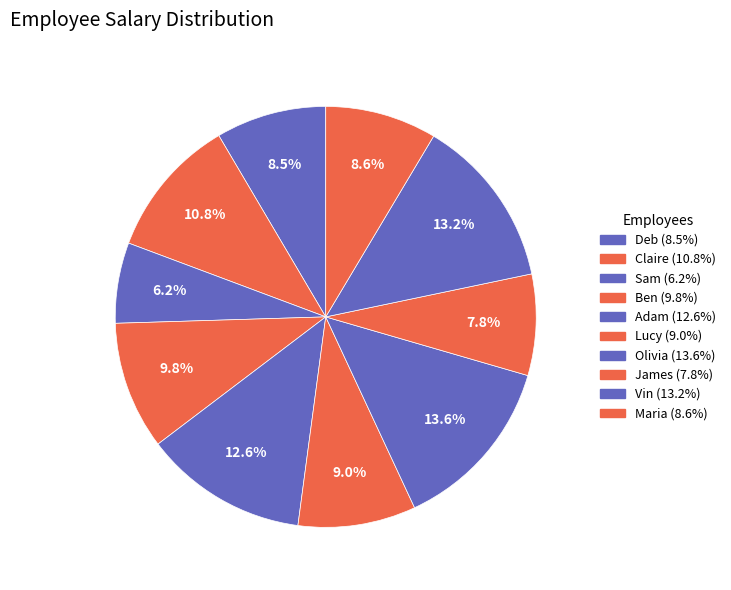

To the nearest percent, what portion does Adam represent?

13%